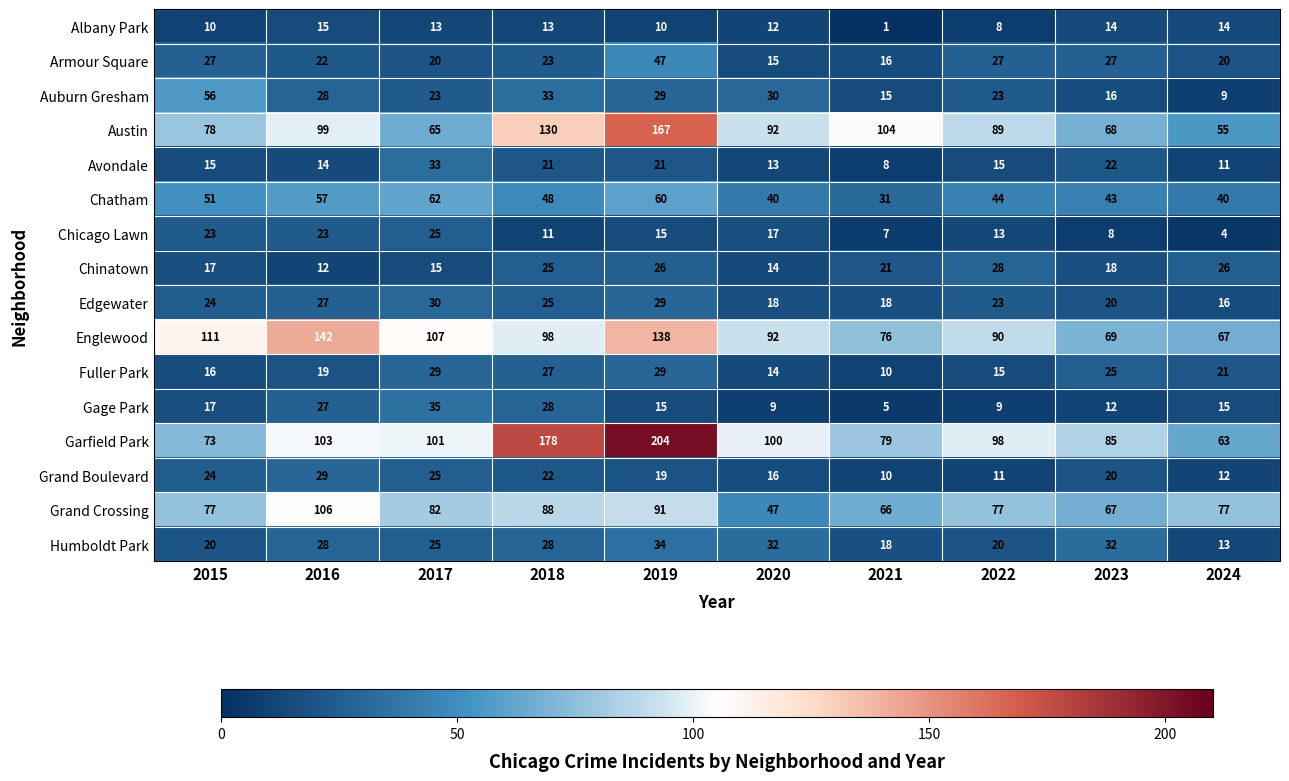

What is the sum of all Gage Park values?

172